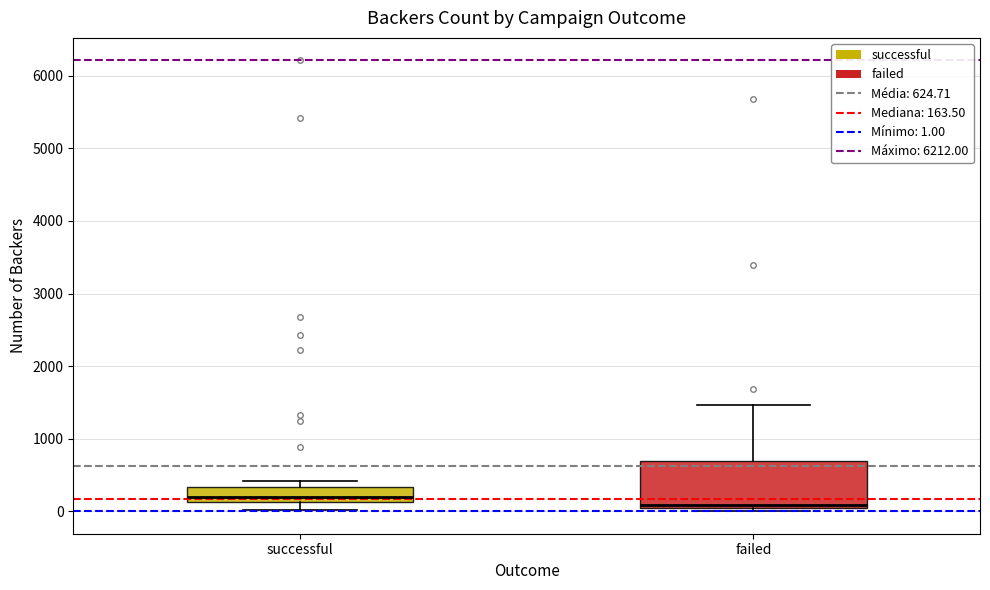

Which box's median line is the highest?

successful